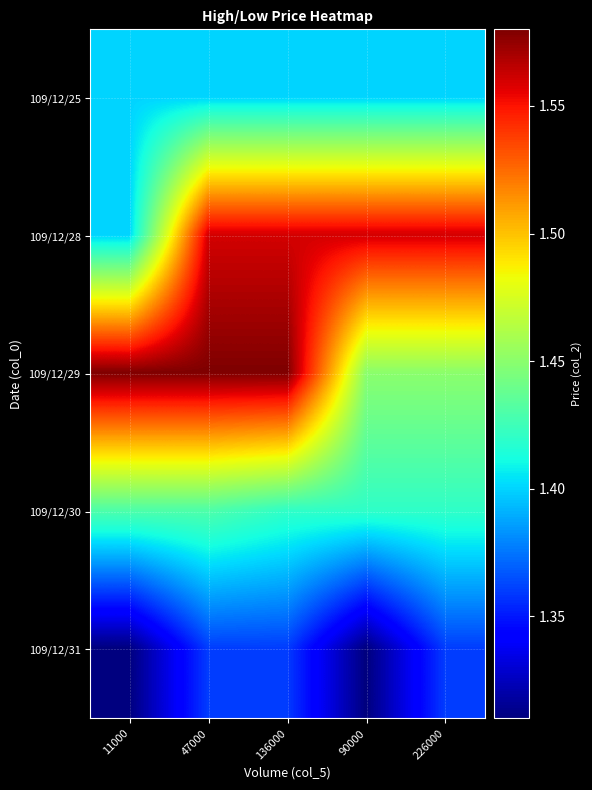

What is the greatest value displayed?

1.6